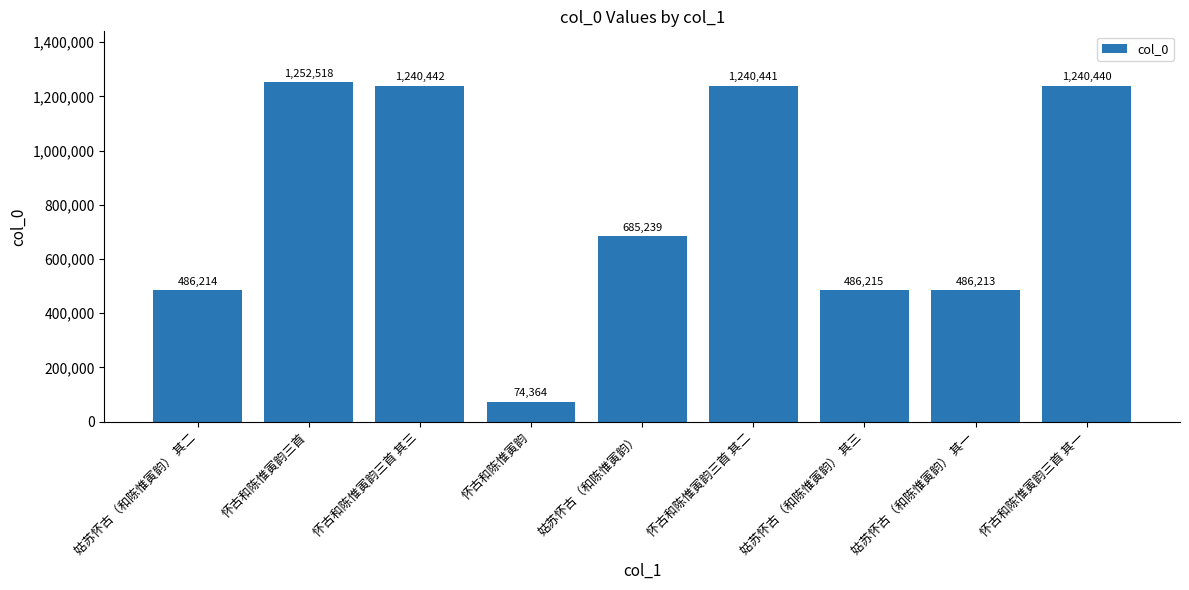

Reading left to right, list all the values displayed in this chart.

486214	1252518	1240442	74364	685239	1240441	486215	486213	1240440